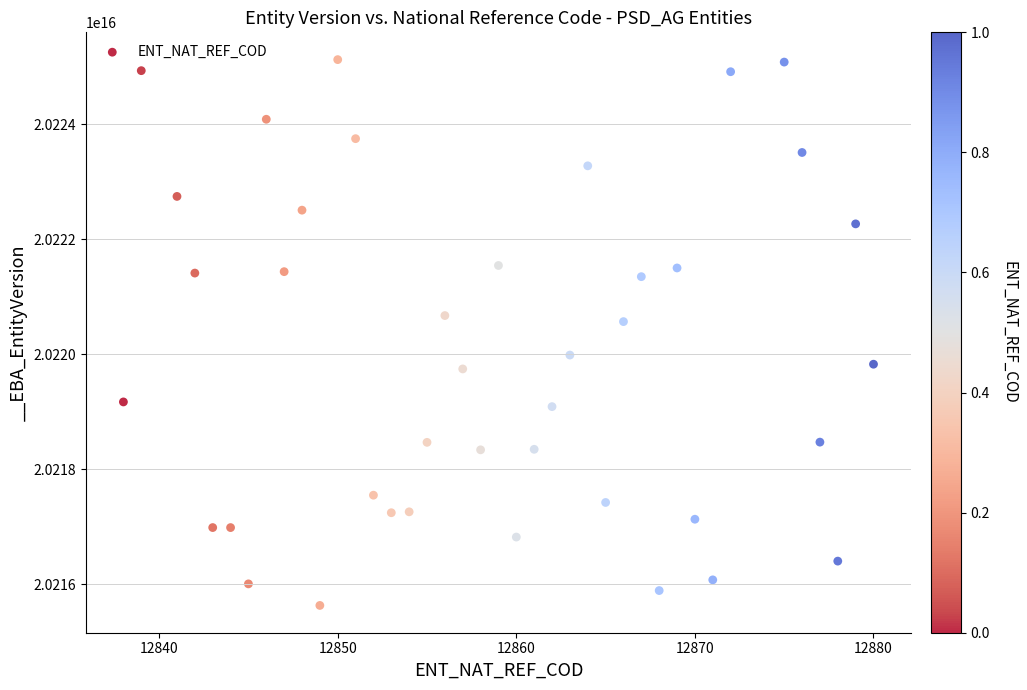

What Y value in the scatter plot is closest to 20220381504341496?

20220571376993344